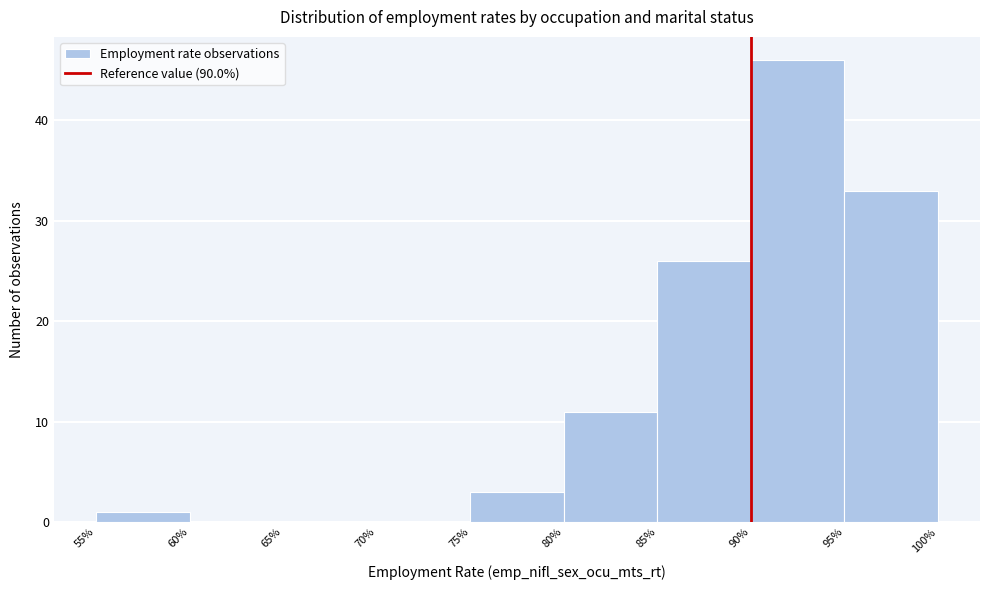

How tall is the bar that spans 80% to 85% on the x-axis? The values are not printed on the chart, so give them approximately, as read against the axis.

11